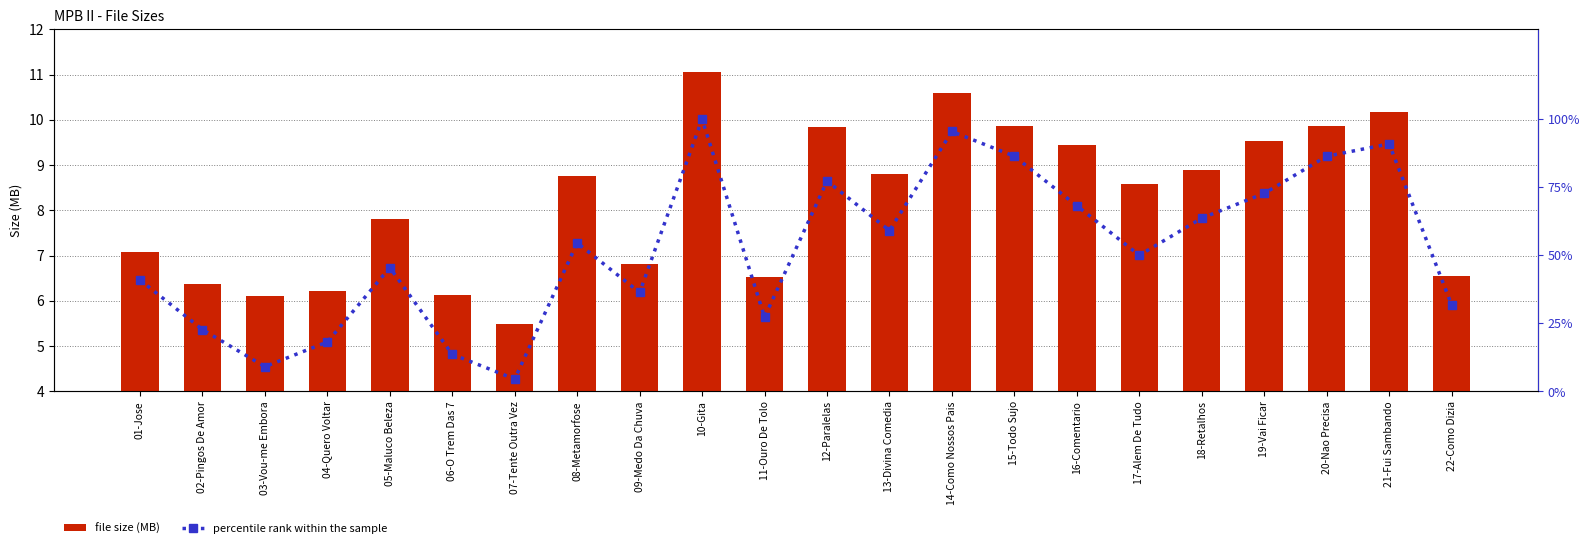

Which series has the largest range (max minus min)?

percentile rank within the sample